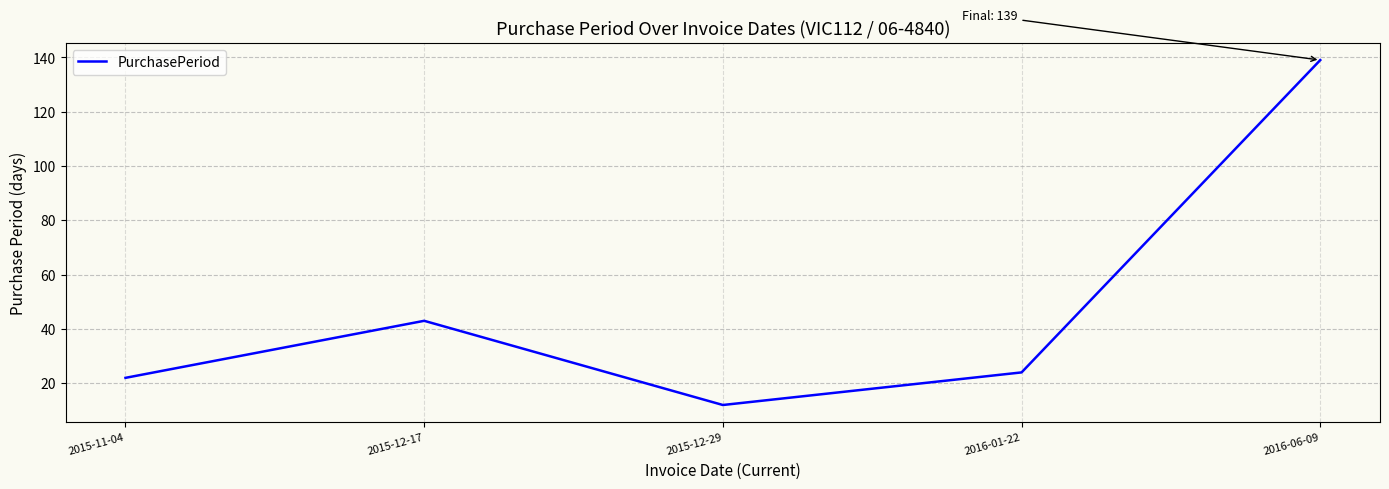

Between 2015-12-17 and 2016-06-09, which is larger?

2016-06-09